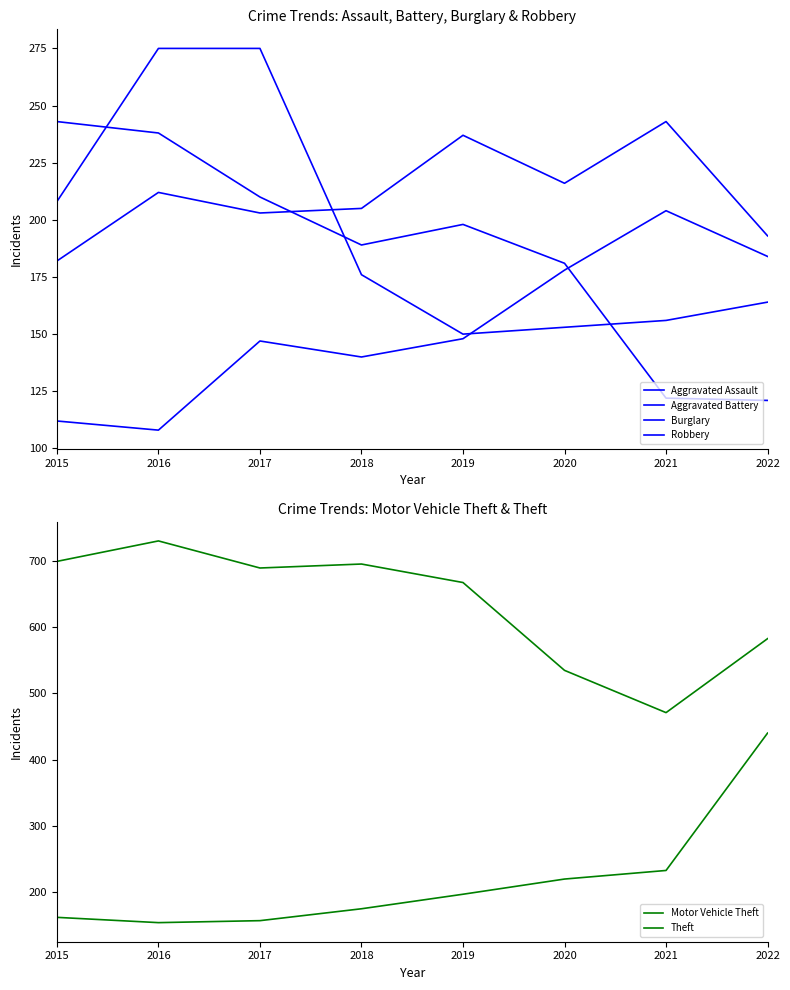

At which category does the chart reach its peak across all series?

2016